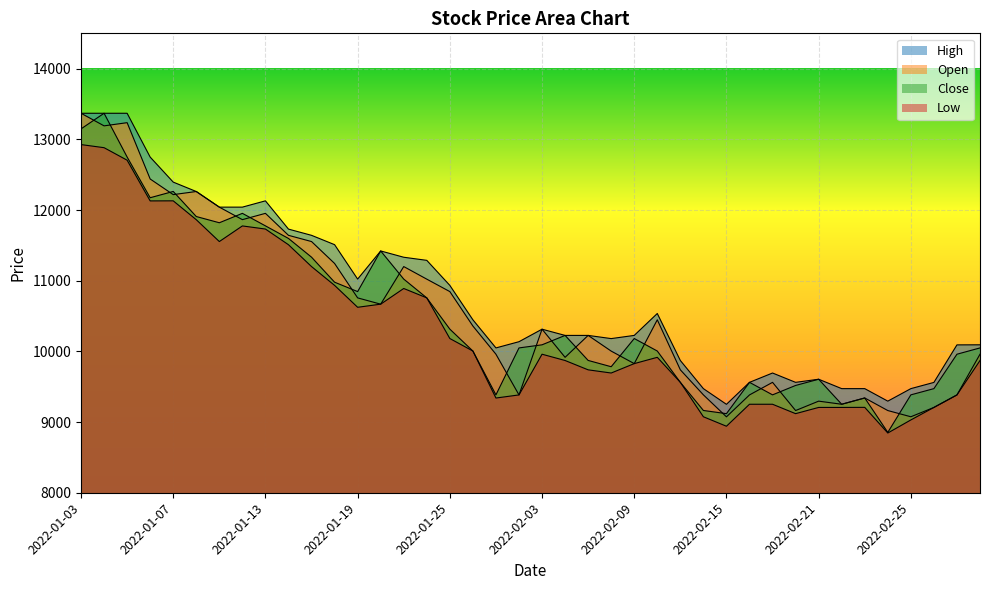

What is the label of the 9th point from the right?

2022-02-18